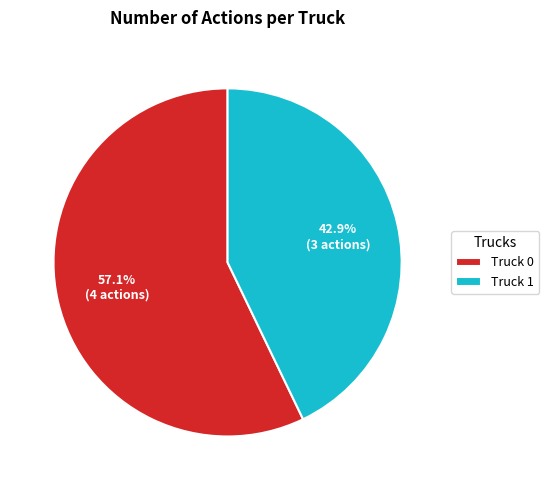

How much of the chart is everything except Truck 0?

42.9%